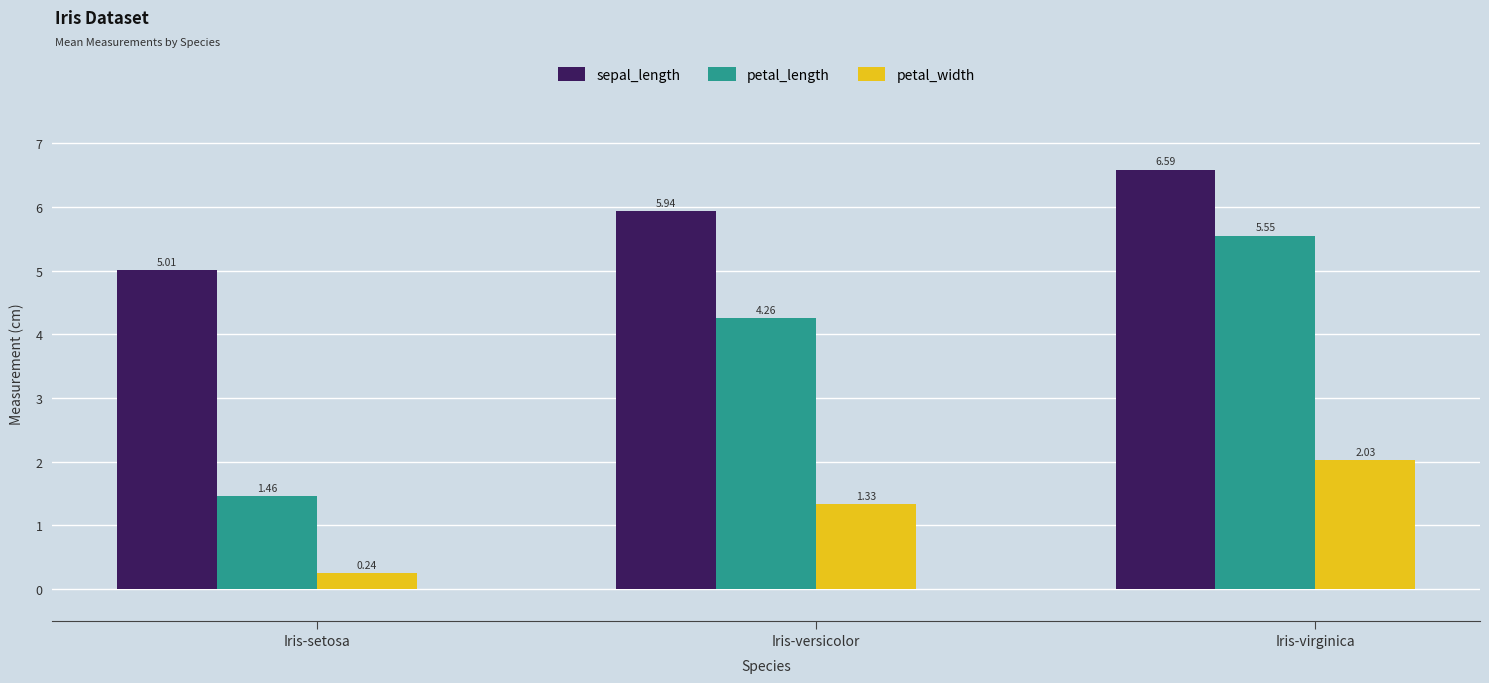

What is the difference between the highest and lowest values at Iris-virginica?

4.6